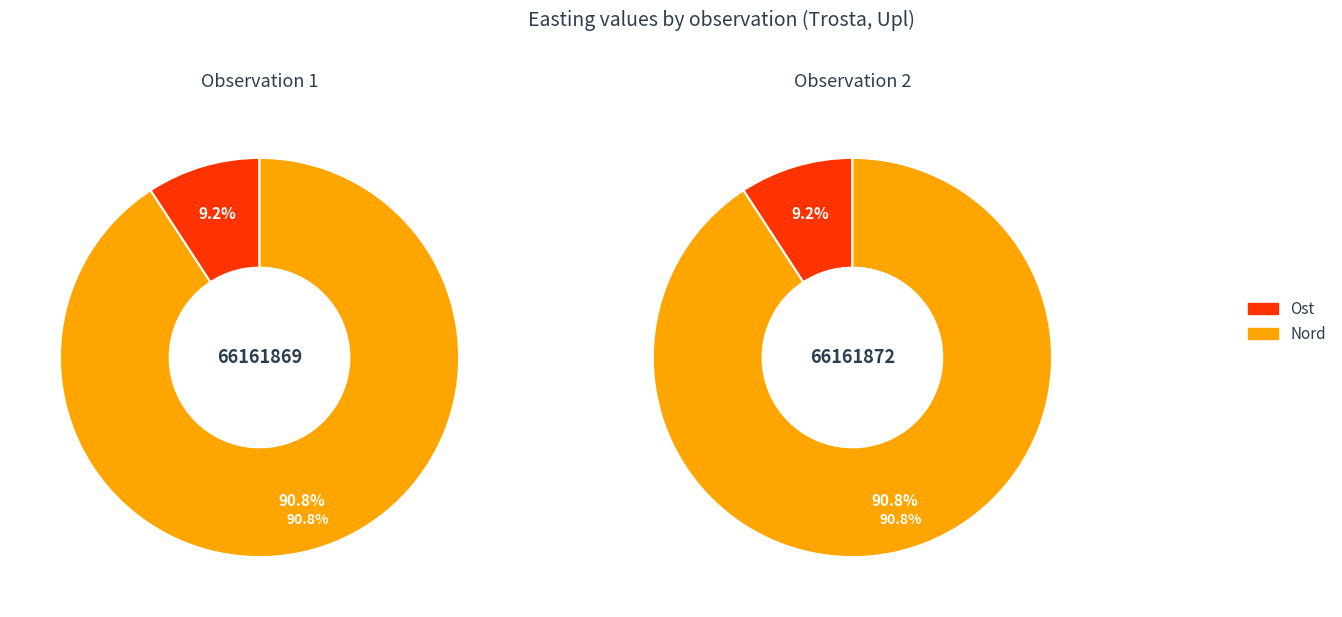

Which series has the widest spread of values?

Observation 2